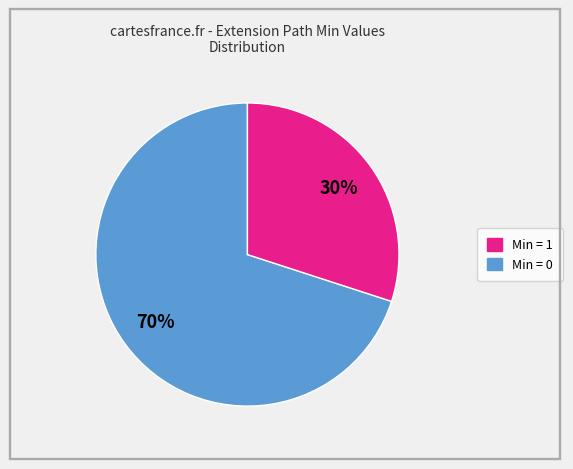

Is there a majority slice in this chart?

Yes